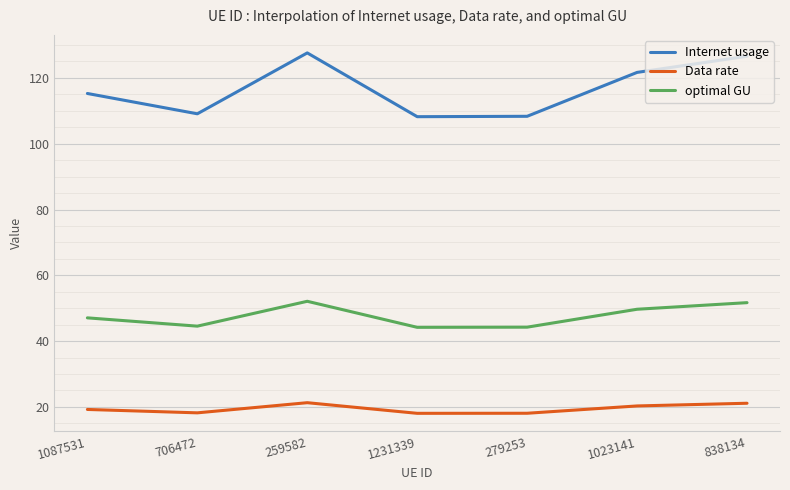

What is the difference between the highest and lowest values at 1023141?

101.4